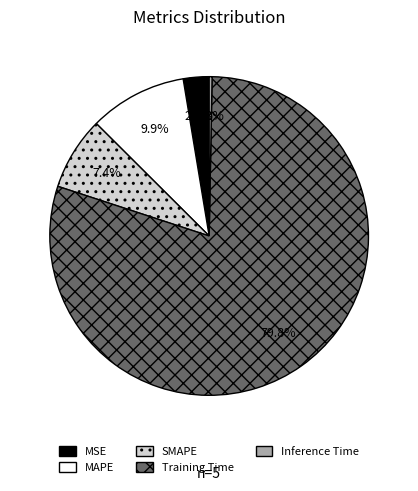

Combined, do SMAPE and MSE account for over 50%?

No